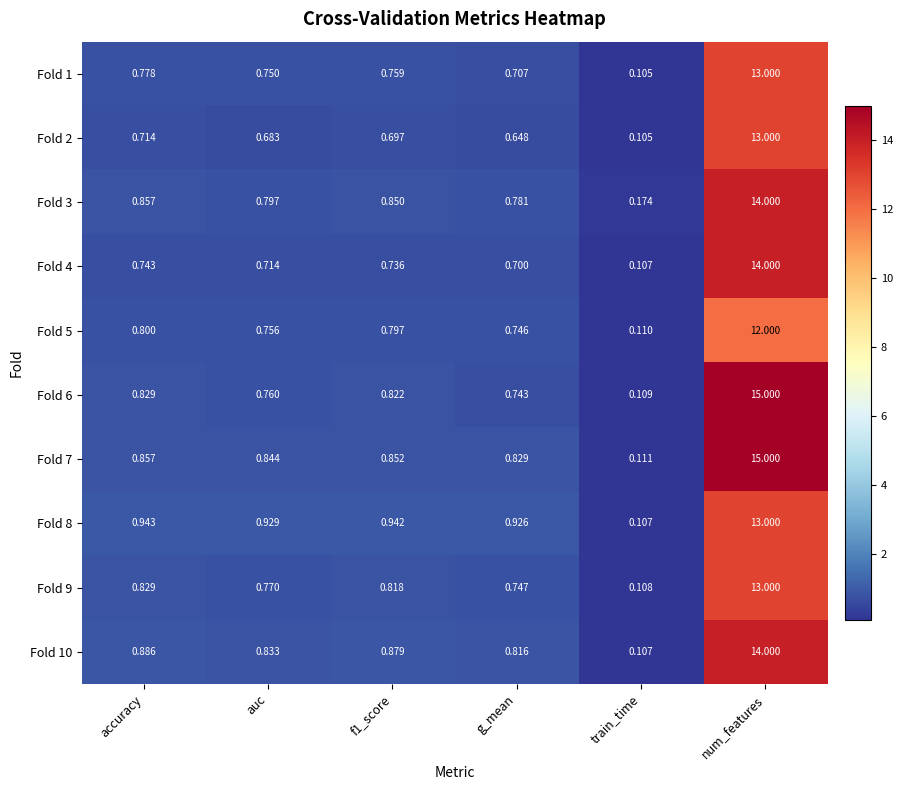

What is the maximum value shown in the chart?

15.0